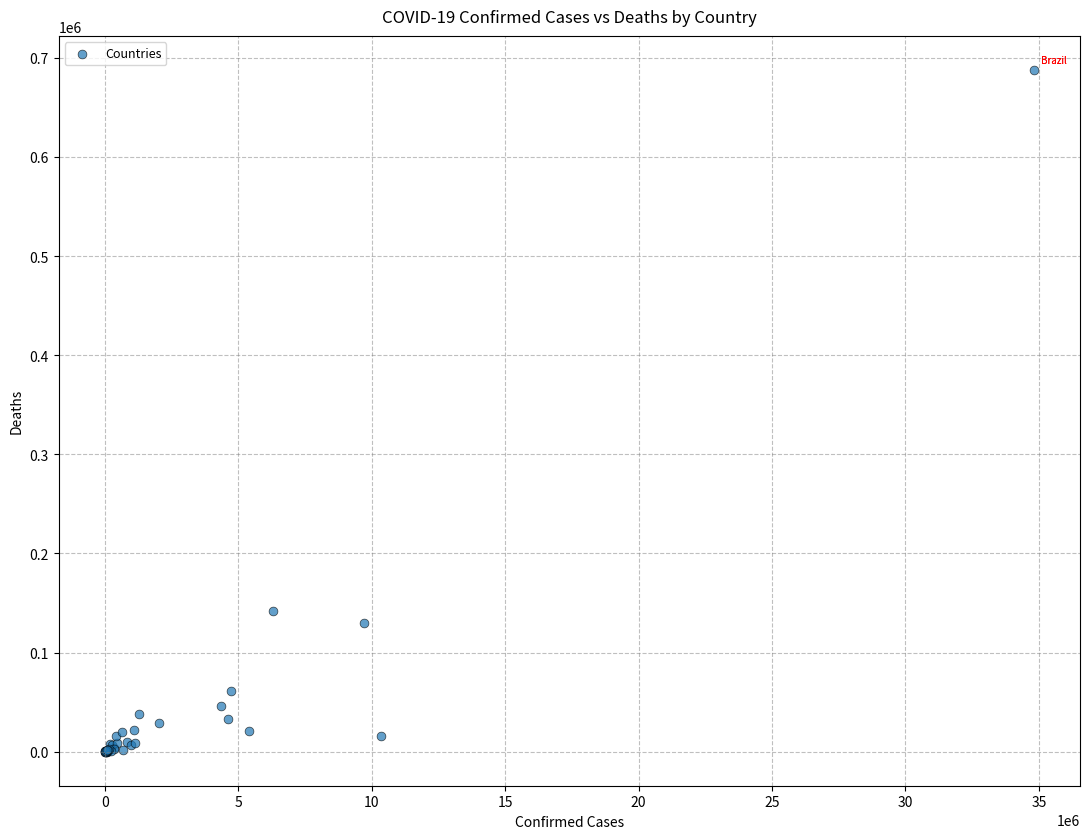

What Y value in the scatter plot is closest to 343865?

141827